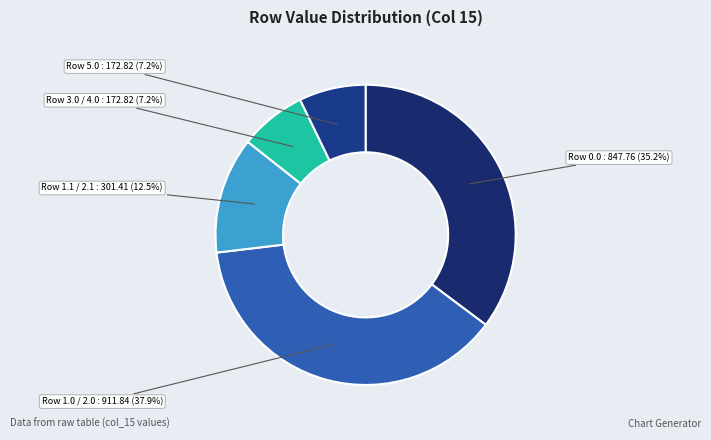

Count the number of slices in the pie.

5